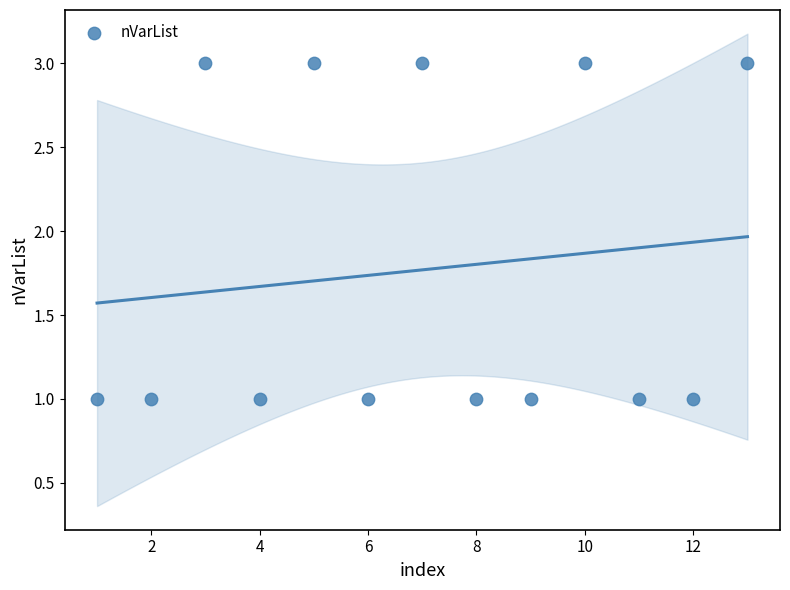

List the coordinates of all points as (Y, X) pairs, reading left to right.

(1, 1)  (1, 2)  (3, 3)  (1, 4)  (3, 5)  (1, 6)  (3, 7)  (1, 8)  (1, 9)  (3, 10)  (1, 11)  (1, 12)  (3, 13)